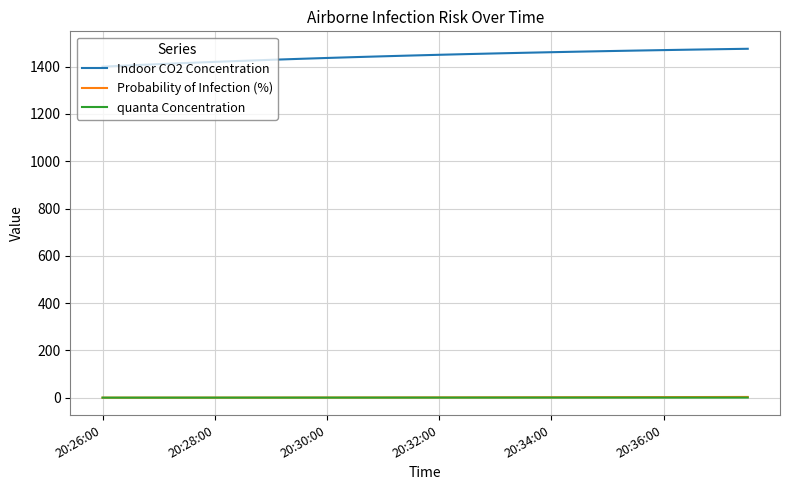

True or false: Indoor CO2 Concentration and Probability of Infection (%) intersect in this chart.

False